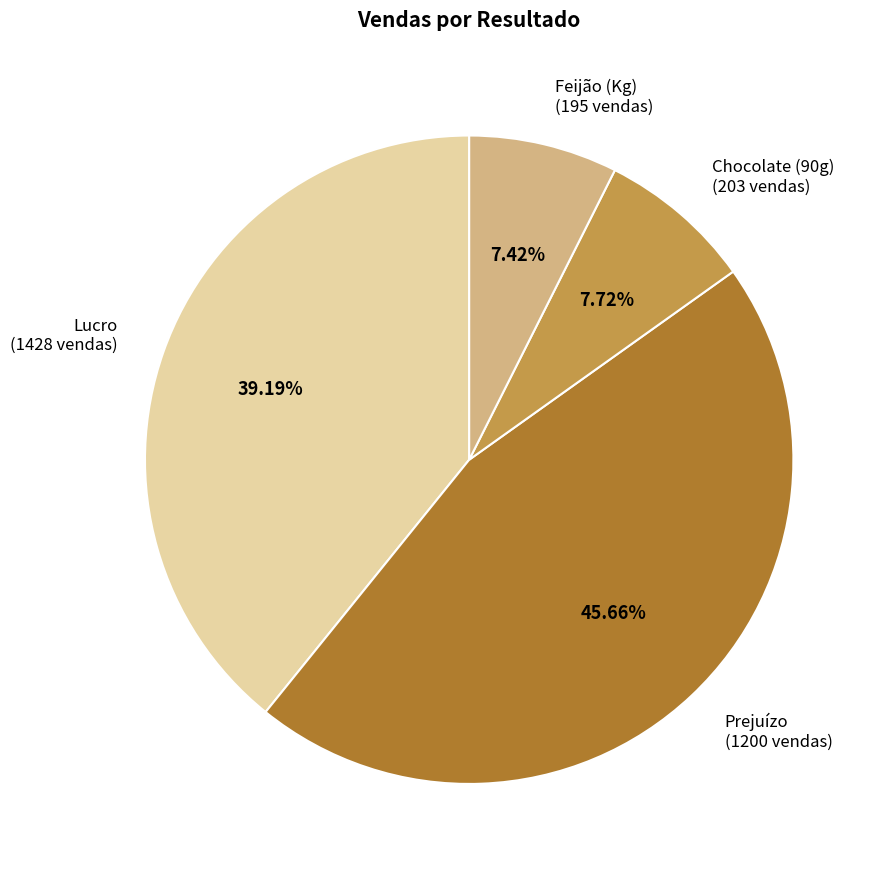

Does any single category account for the majority?

No